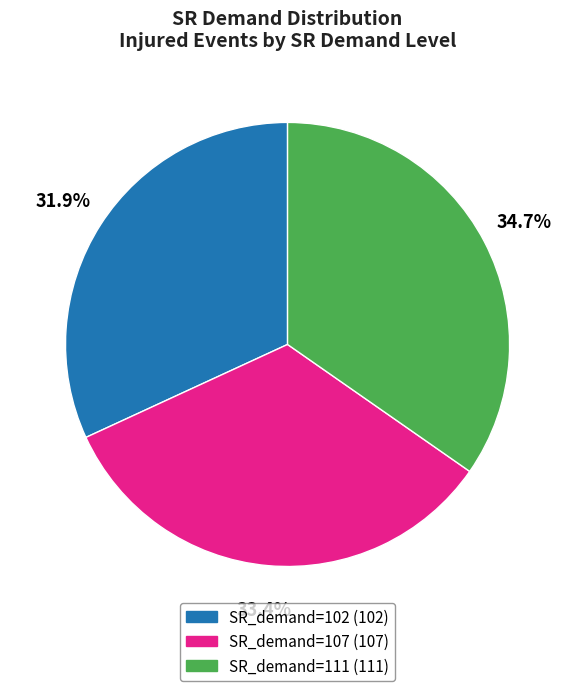

Is it true that SR_demand=111 is 47% of the pie?

False